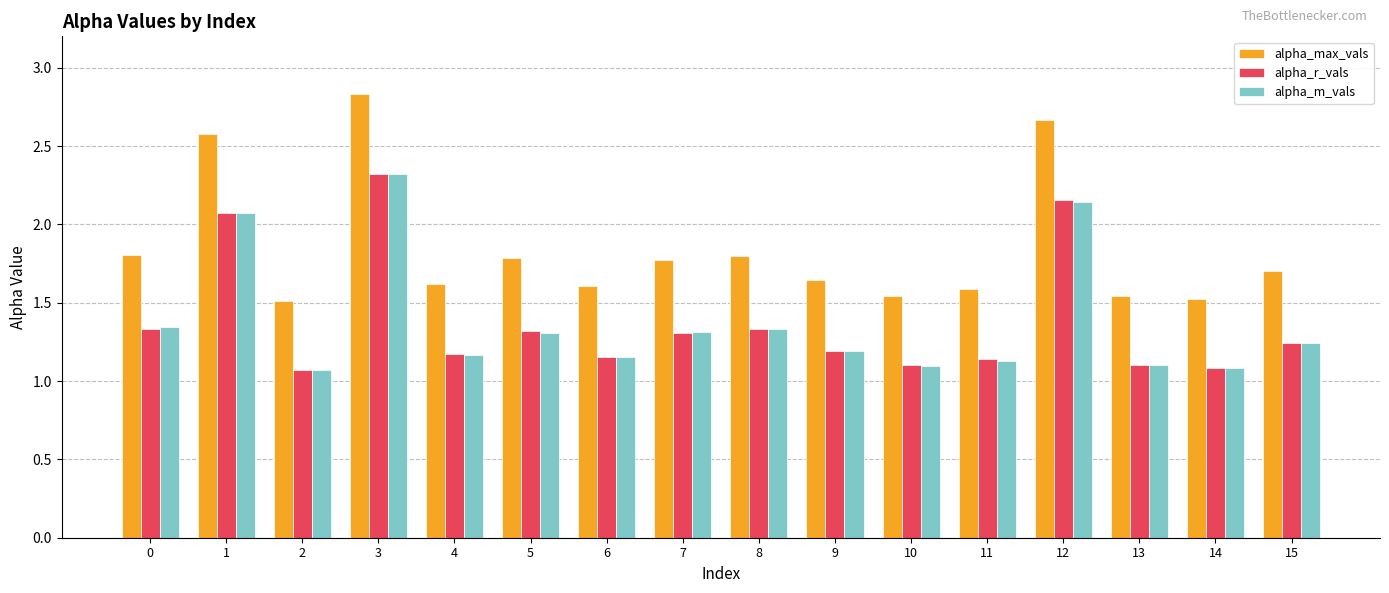

What is the difference between the highest and lowest values at 8?

0.5